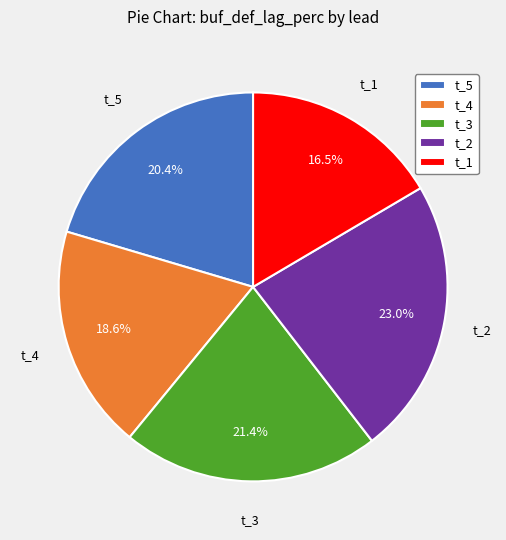

To the nearest percent, what is the difference between the largest and smallest slice percentages?

7%